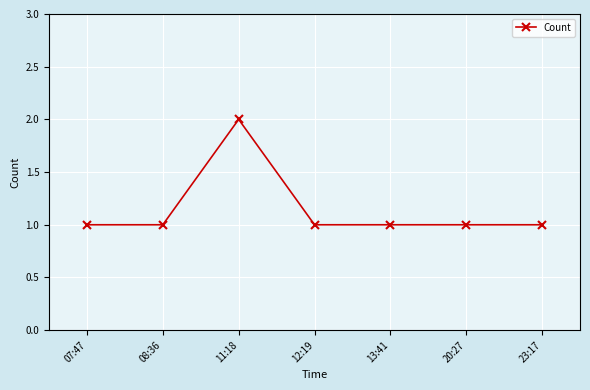

What is the label of the 2nd point from the left?

08:36